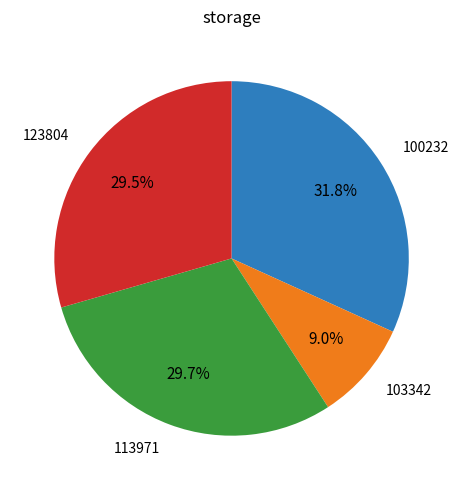

Is the sum of 123804 and 100232 greater than half?

Yes